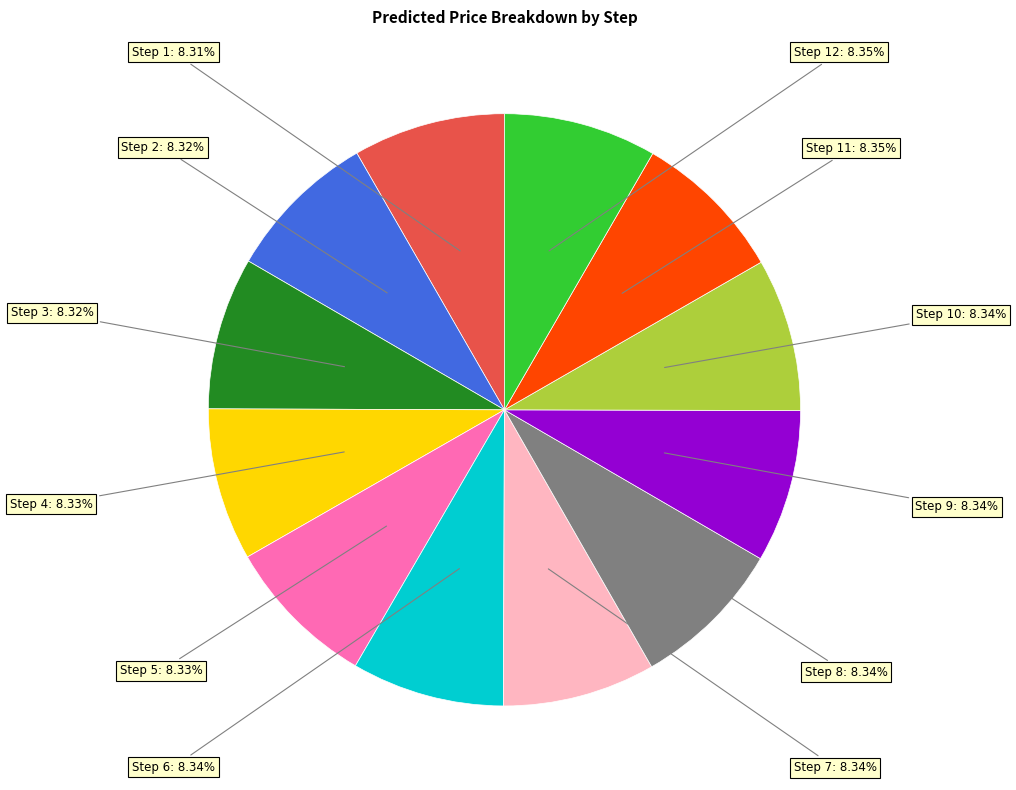

Does any single category account for the majority?

No